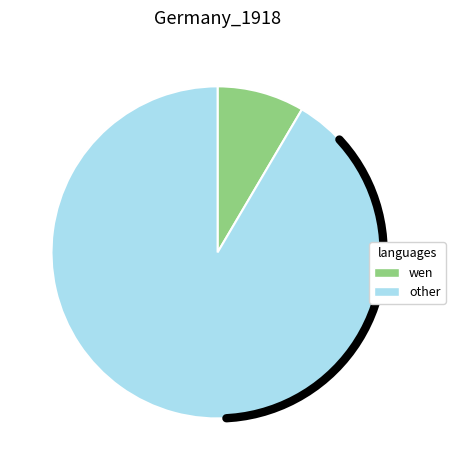

Is there a majority slice in this chart?

Yes